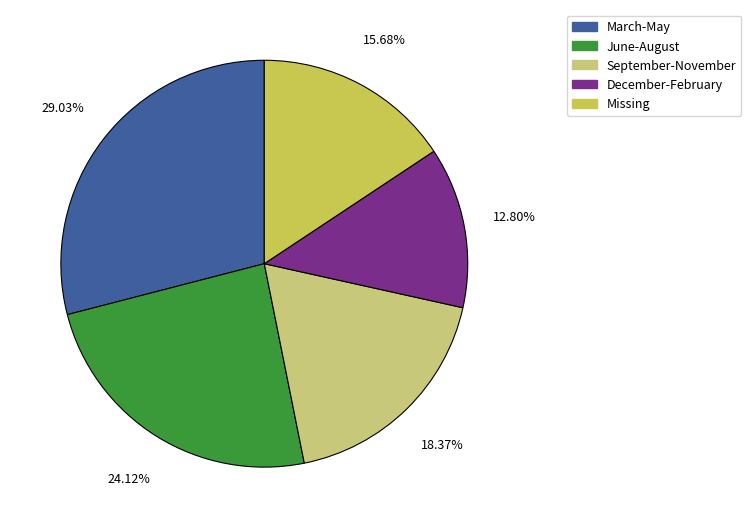

Is there any slice that represents more than half of the pie?

No